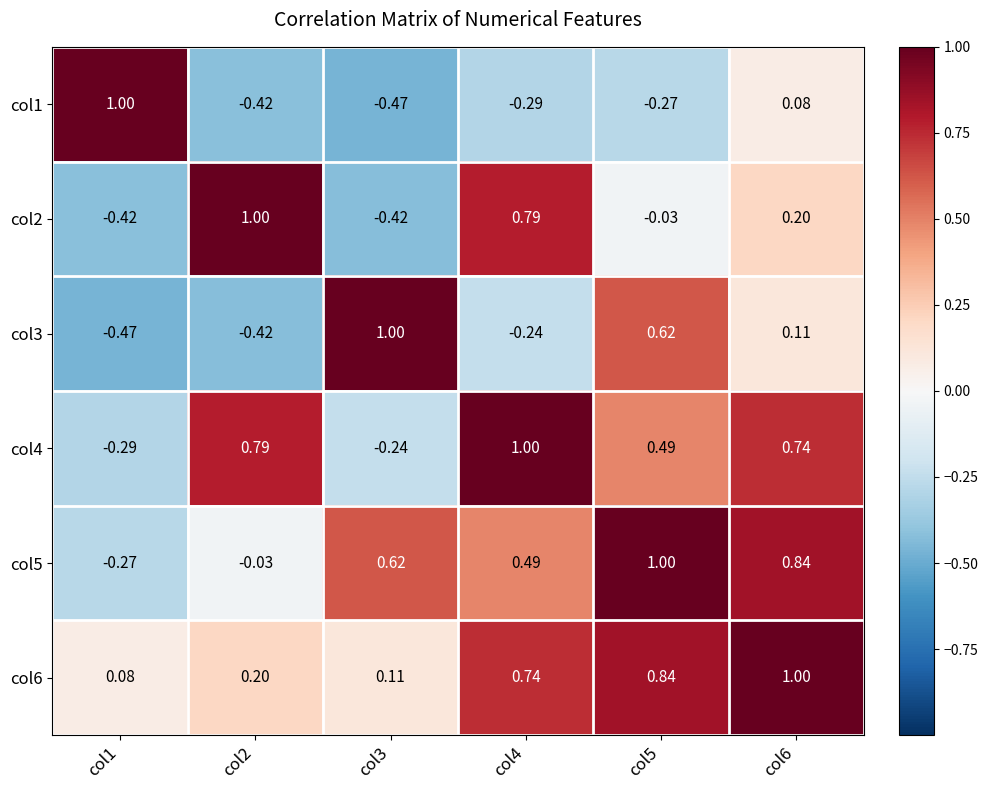

Count the number of categories in the chart.

6